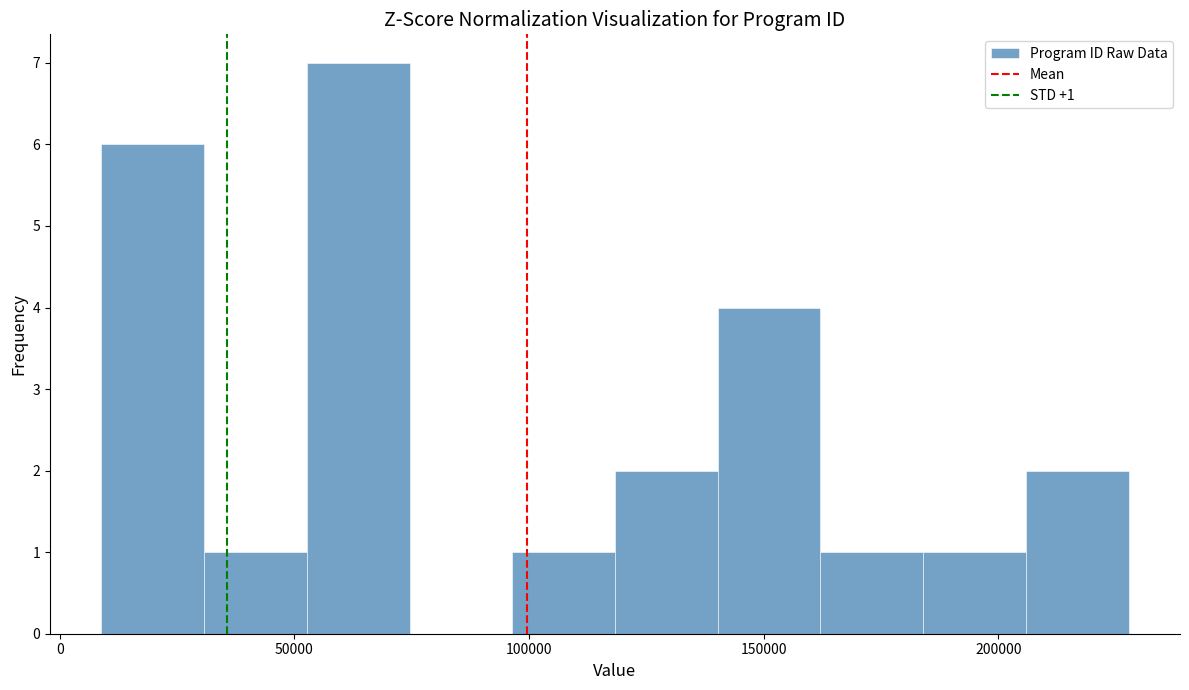

Which range on the x-axis has the tallest bar?

55000 to 75000